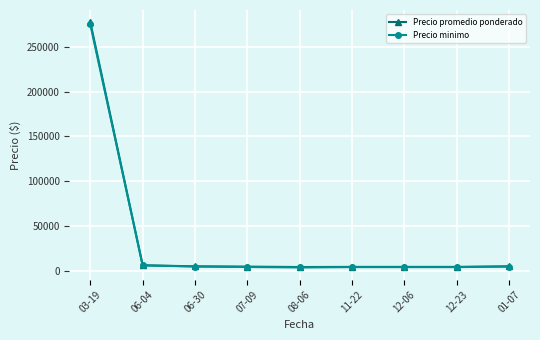

What is the total value across all series at 07-09?

8416